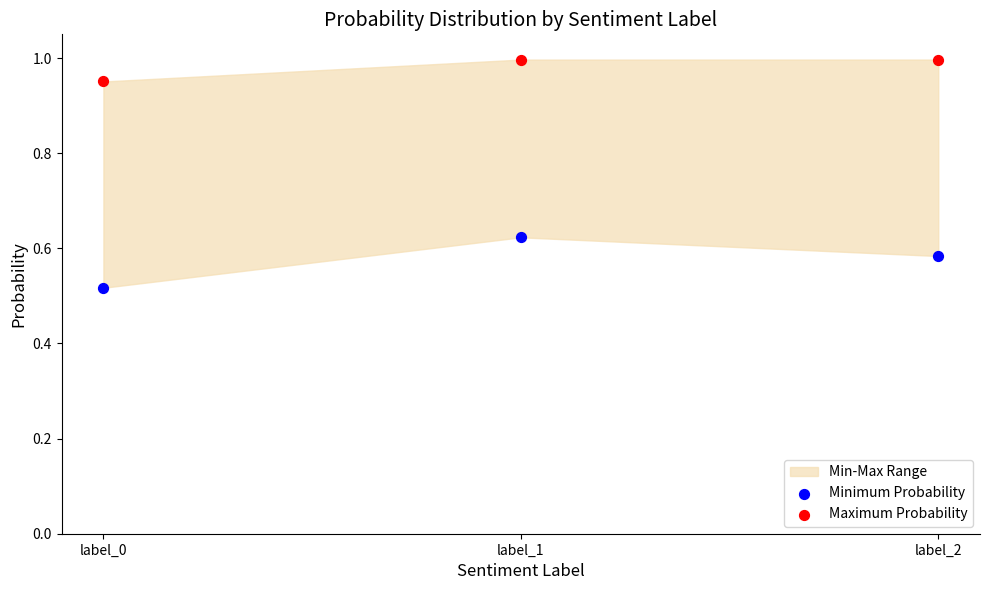

Which series has the widest spread of Y values?

Minimum Probability